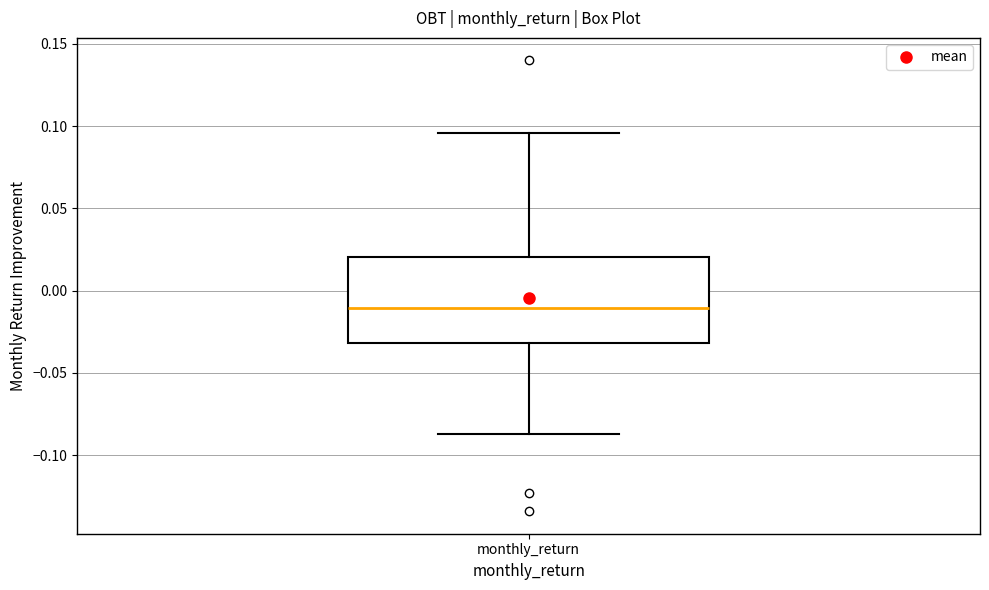

Transcribe this box plot: give where the median line is, the range the box spans, and where the two whiskers end, as read against the y-axis. The values are not printed on the chart, so give them approximately, as read against the axis.

median -0.010, box -0.030 to 0.020, whiskers -0.085 to 0.095